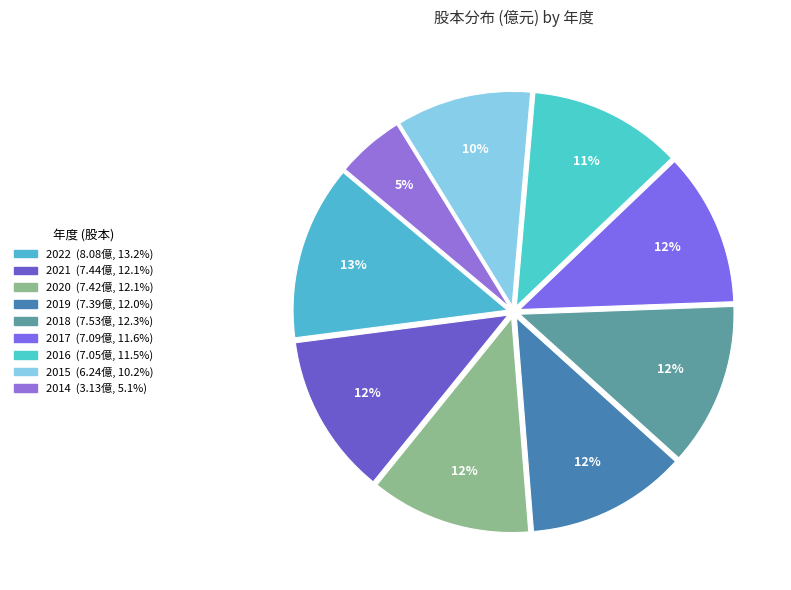

What portion of the pie excludes 2020?

87.9%